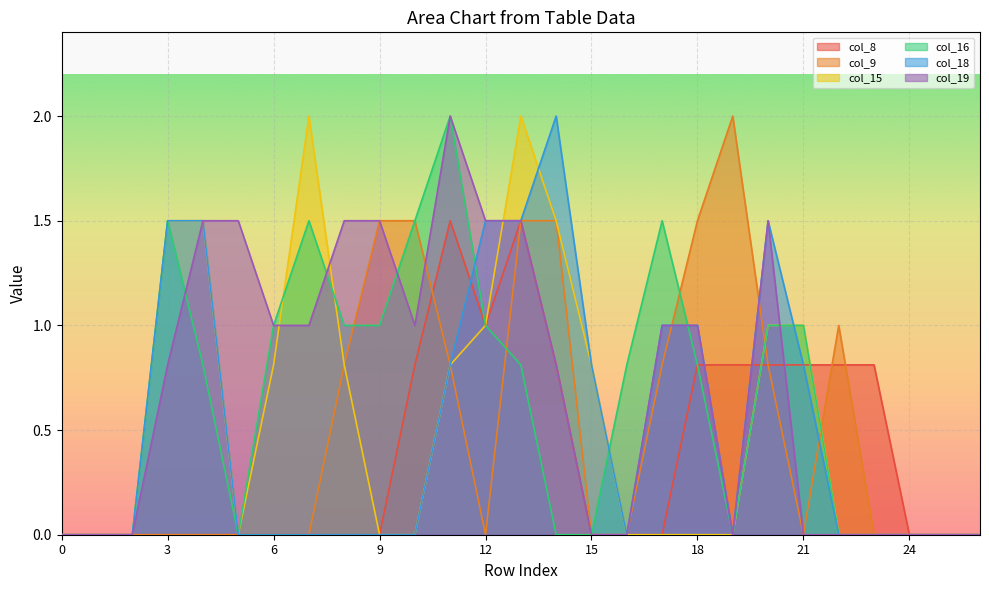

Reading left to right, extract all data points from this chart.

col_8: 0=0.0	1=0.0	2=0.0	3=0.0	4=0.0	5=0.0	6=0.0	7=0.0	8=0.0	9=0.0	10=0.8	11=1.5	12=1.0	13=1.5	14=0.8	15=0.0	16=0.0	17=0.0	18=0.8	19=0.8	20=0.8	21=0.8	22=0.8	23=0.8	24=0.0	25=0.0	26=0.0
col_9: 0=0.0	1=0.0	2=0.0	3=0.0	4=0.0	5=0.0	6=0.0	7=0.0	8=0.8	9=1.5	10=1.5	11=0.8	12=0.0	13=1.5	14=1.5	15=0.0	16=0.0	17=0.8	18=1.5	19=2.0	20=0.8	21=0.0	22=1.0	23=0.0	24=0.0	25=0.0	26=0.0
col_15: 0=0.0	1=0.0	2=0.0	3=1.5	4=1.5	5=0.0	6=0.8	7=2.0	8=0.8	9=0.0	10=0.0	11=0.8	12=1.0	13=2.0	14=1.5	15=0.8	16=0.0	17=0.0	18=0.0	19=0.0	20=1.0	21=1.0	22=0.0	23=0.0	24=0.0	25=0.0	26=0.0
col_16: 0=0.0	1=0.0	2=0.0	3=1.5	4=0.8	5=0.0	6=1.0	7=1.5	8=1.0	9=1.0	10=1.5	11=2.0	12=1.0	13=0.8	14=0.0	15=0.0	16=0.8	17=1.5	18=0.8	19=0.0	20=1.0	21=1.0	22=0.0	23=0.0	24=0.0	25=0.0	26=0.0
col_18: 0=0.0	1=0.0	2=0.0	3=1.5	4=1.5	5=0.0	6=0.0	7=0.0	8=0.0	9=0.0	10=0.0	11=0.8	12=1.5	13=1.5	14=2.0	15=0.8	16=0.0	17=1.0	18=1.0	19=0.0	20=1.5	21=0.8	22=0.0	23=0.0	24=0.0	25=0.0	26=0.0
col_19: 0=0.0	1=0.0	2=0.0	3=0.8	4=1.5	5=1.5	6=1.0	7=1.0	8=1.5	9=1.5	10=1.0	11=2.0	12=1.5	13=1.5	14=0.8	15=0.0	16=0.0	17=1.0	18=1.0	19=0.0	20=1.5	21=0.0	22=0.0	23=0.0	24=0.0	25=0.0	26=0.0